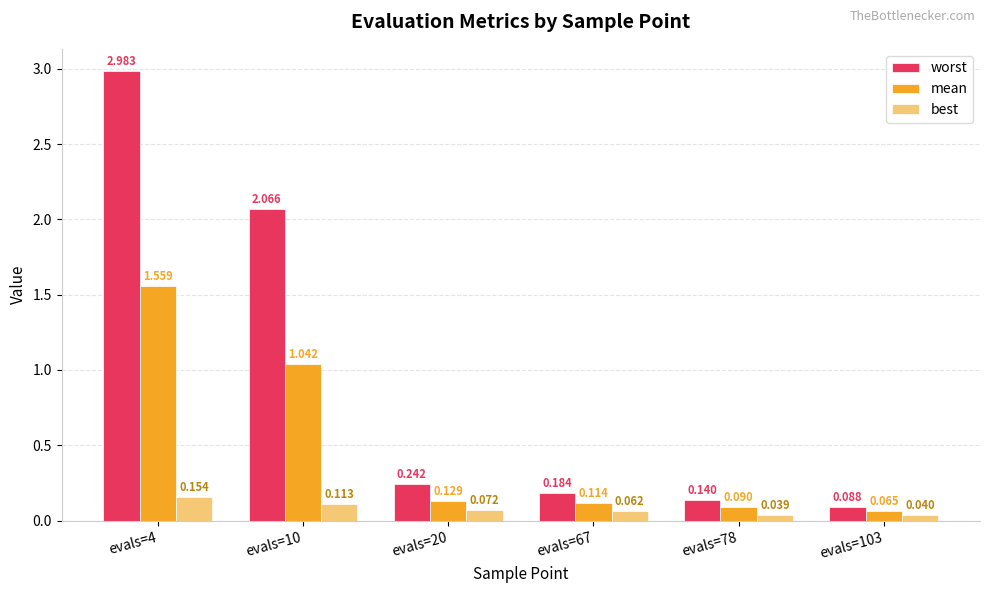

List the series in order of their overall mean, highest first.

worst, mean, best